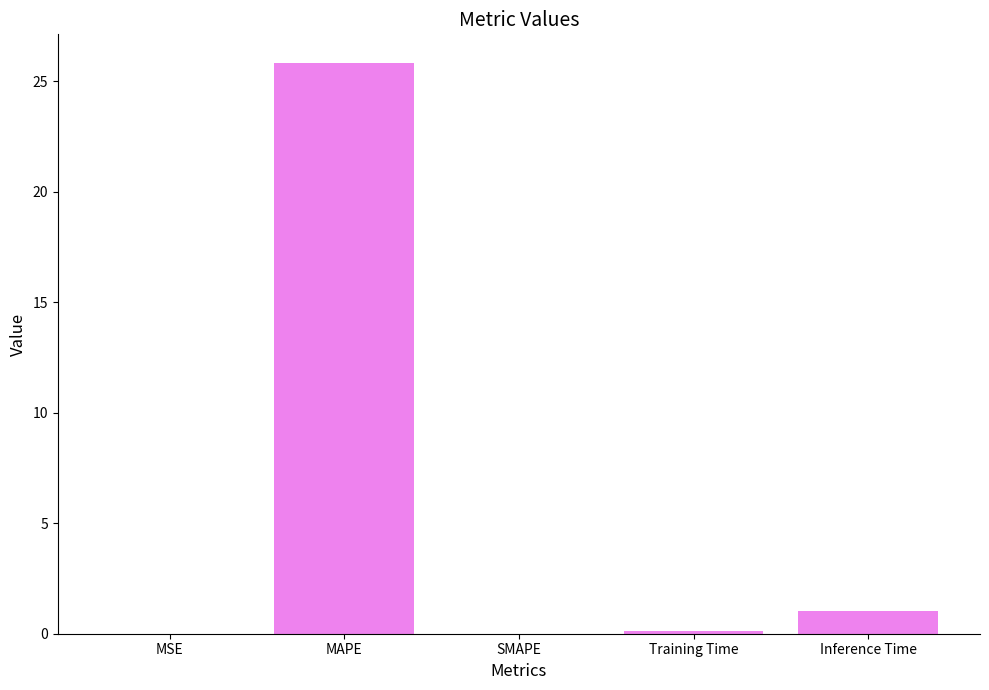

Is it true that the value at SMAPE is -11.2?

False